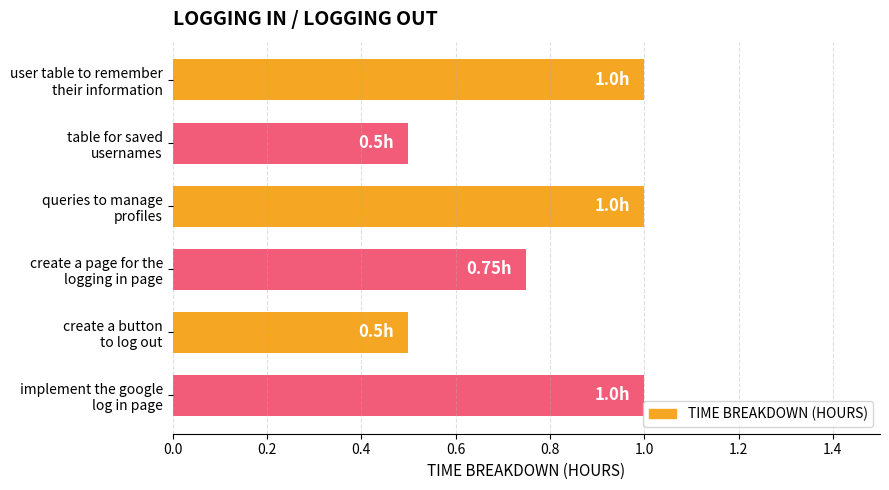

What is the sum of all values?

4.8